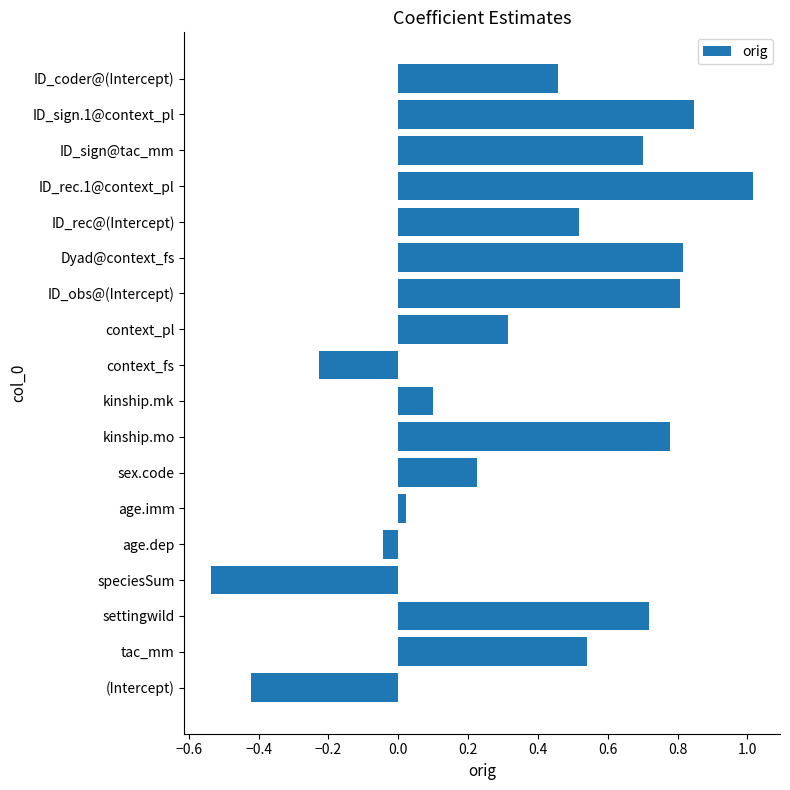

The value at ID_sign.1@context_pl is 0.8. True or false?

True